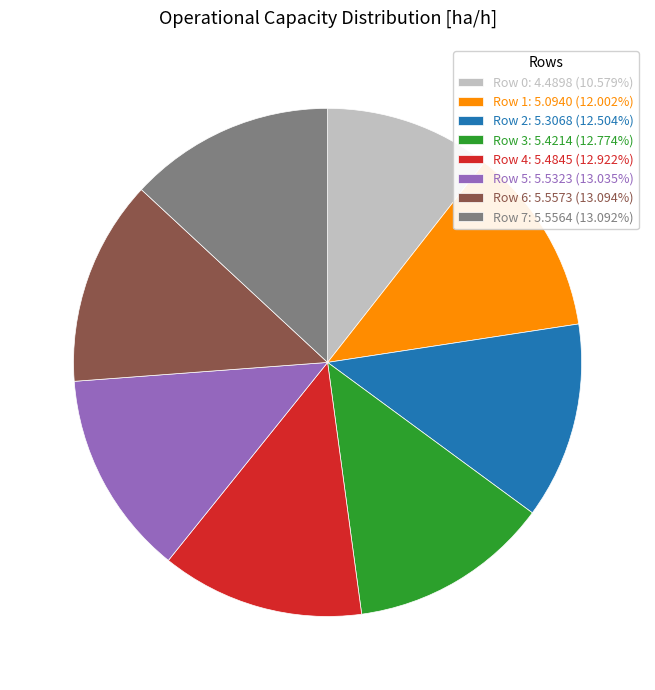

Approximately how many times larger is the value at Row 7: 5.5564 (13.092%) compared to Row 4: 5.4845 (12.922%)?

1.0